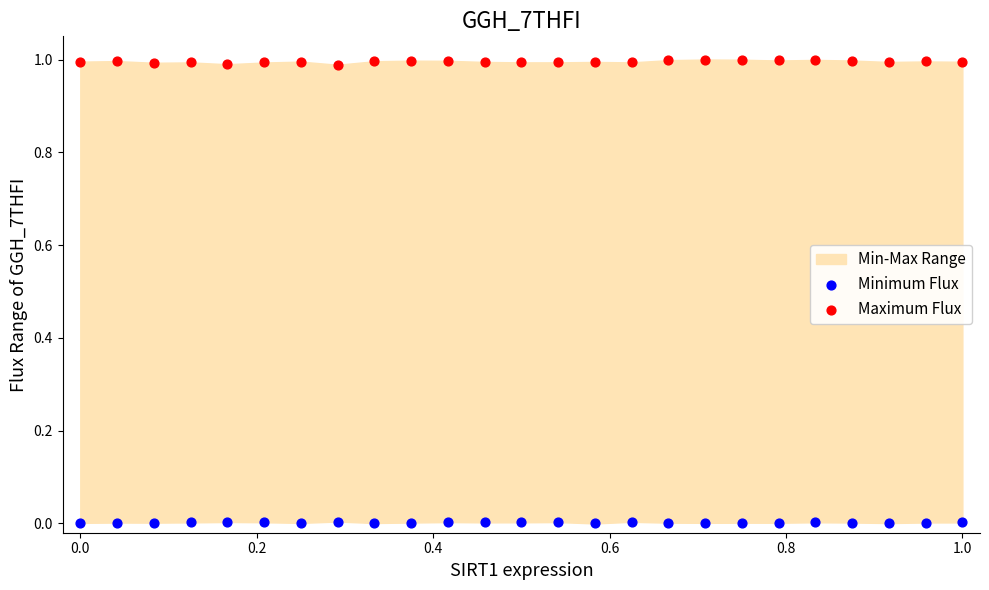

Which series contains the highest Y value?

Maximum Flux